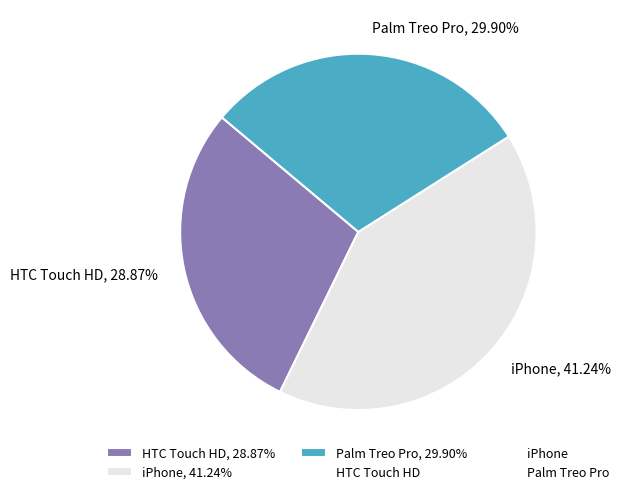

What percentage is the Palm Treo Pro slice, to the nearest percent?

30%